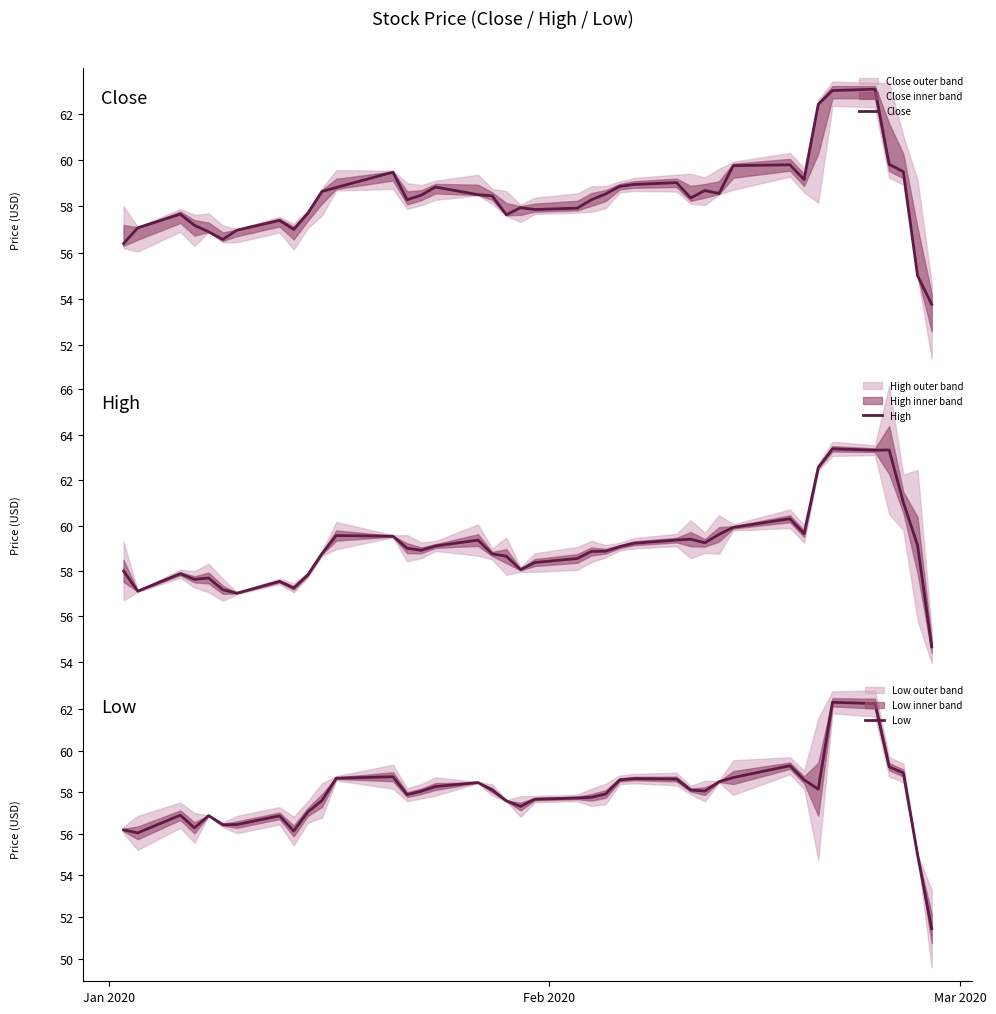

True or false: High and Close intersect in this chart.

False